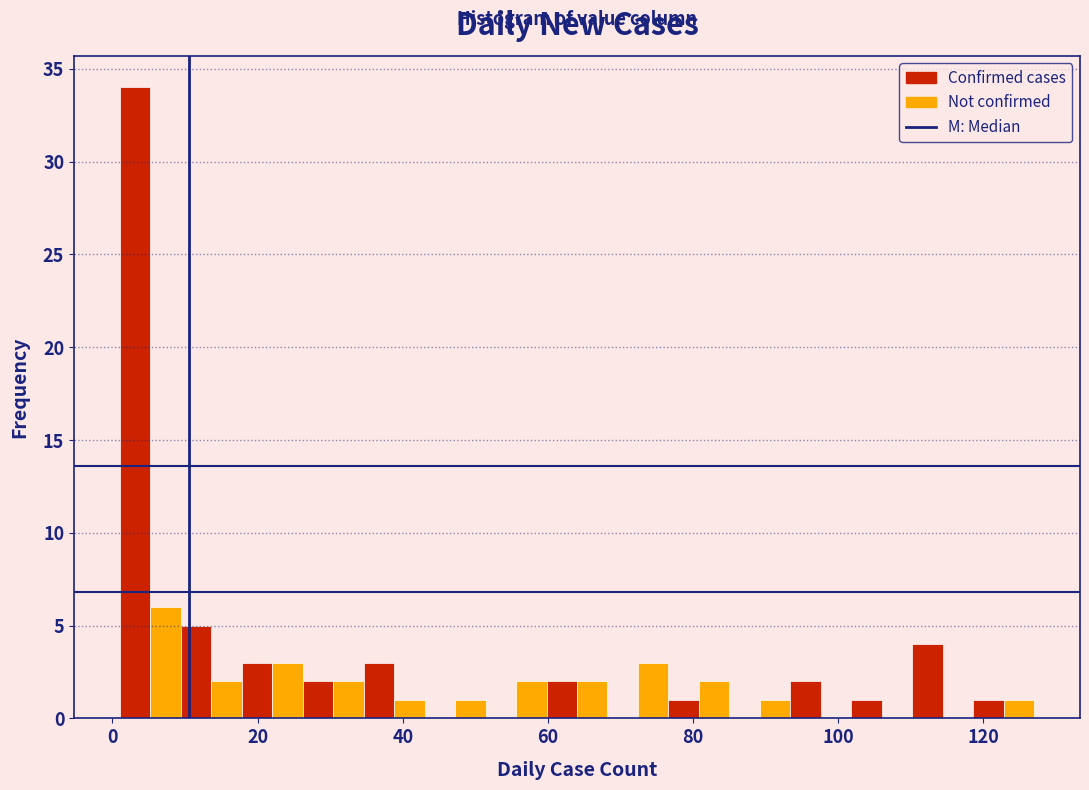

Around what value on the x-axis is the tallest bar? Give the approximate position of its centre, as read against the axis.

4